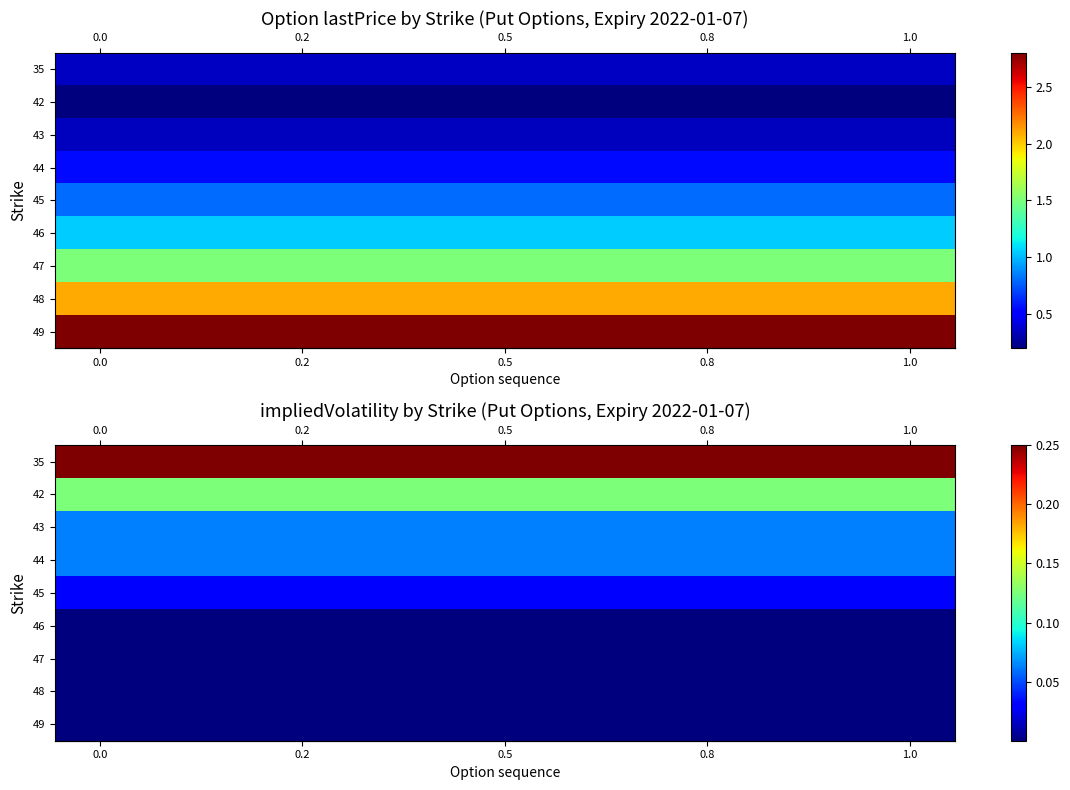

How many categories are shown in the chart?

10